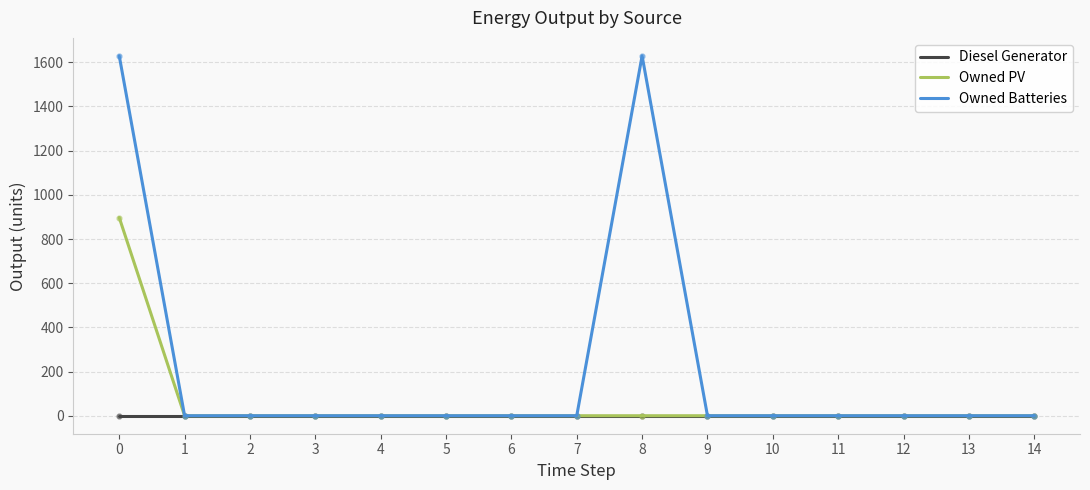

Which series has the largest range (max minus min)?

Owned Batteries